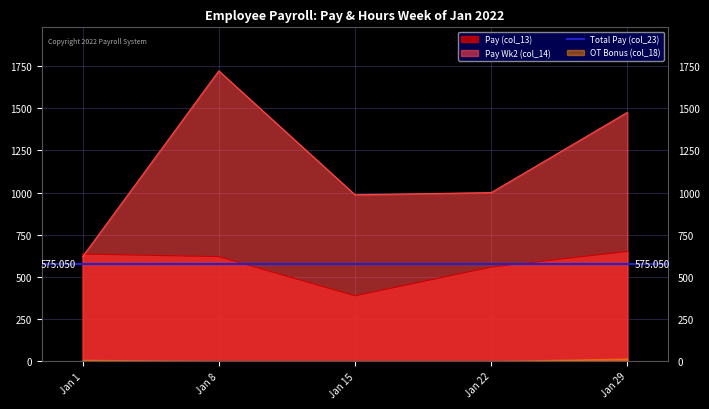

Where is the first local maximum for Pay Wk2 (col_14)?

Jan 8